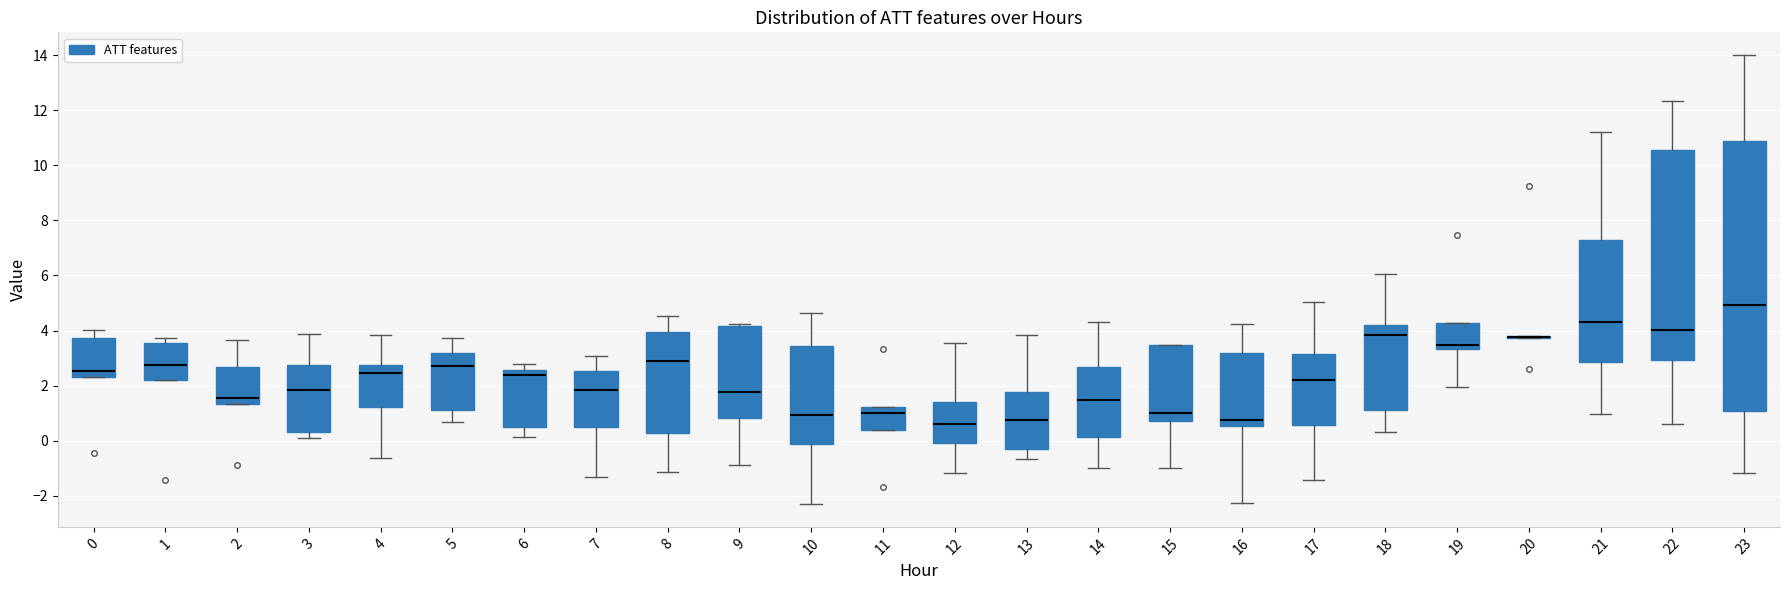

Reading left to right, transcribe this box plot: for each box, give where its median line is, the range the box spans, and where its two whiskers end, as read against the y-axis. The values are not printed on the chart, so give them approximately, as read against the axis.

0: median 2.6, box 2.4 to 3.8, whiskers 2.4 to 4.0
1: median 2.8, box 2.2 to 3.6, whiskers 2.2 to 3.8
2: median 1.6, box 1.4 to 2.6, whiskers 1.4 to 3.6
3: median 1.8, box 0.4 to 2.8, whiskers 0.0 to 3.8
4: median 2.4, box 1.2 to 2.8, whiskers -0.6 to 3.8
5: median 2.6, box 1.2 to 3.2, whiskers 0.6 to 3.8
6: median 2.4, box 0.4 to 2.6, whiskers 0.2 to 2.8
7: median 1.8, box 0.6 to 2.6, whiskers -1.4 to 3.0
8: median 2.8, box 0.2 to 4.0, whiskers -1.2 to 4.6
9: median 1.8, box 0.8 to 4.2, whiskers -0.8 to 4.2 (just above the box's upper edge)
10: median 1.0, box -0.2 to 3.4, whiskers -2.4 to 4.6
11: median 1.0, box 0.4 to 1.2, whiskers 0.4 to 1.2
12: median 0.6, box 0.0 to 1.4, whiskers -1.2 to 3.6
13: median 0.8, box -0.4 to 1.8, whiskers -0.6 to 3.8
14: median 1.4, box 0.2 to 2.6, whiskers -1.0 to 4.2
15: median 1.0, box 0.8 to 3.4, whiskers -1.0 to 3.4
16: median 0.8, box 0.6 to 3.2, whiskers -2.2 to 4.2
17: median 2.2, box 0.6 to 3.2, whiskers -1.4 to 5.0
18: median 3.8, box 1.2 to 4.2, whiskers 0.4 to 6.0
19: median 3.4 (just above the box's lower edge), box 3.4 to 4.2, whiskers 2.0 to 4.2
20: box collapsed to a line at 3.8, whiskers 3.8 to 3.8
21: median 4.2, box 2.8 to 7.2, whiskers 1.0 to 11.2
22: median 4.0, box 3.0 to 10.6, whiskers 0.6 to 12.4
23: median 5.0, box 1.0 to 10.8, whiskers -1.2 to 14.0